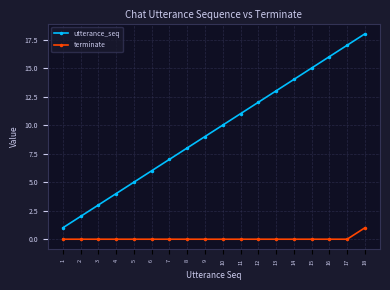

Reading right to left, extract all data points from this chart.

utterance_seq: 18=18	17=17	16=16	15=15	14=14	13=13	12=12	11=11	10=10	9=9	8=8	7=7	6=6	5=5	4=4	3=3	2=2	1=1
terminate: 18=1	17=0	16=0	15=0	14=0	13=0	12=0	11=0	10=0	9=0	8=0	7=0	6=0	5=0	4=0	3=0	2=0	1=0